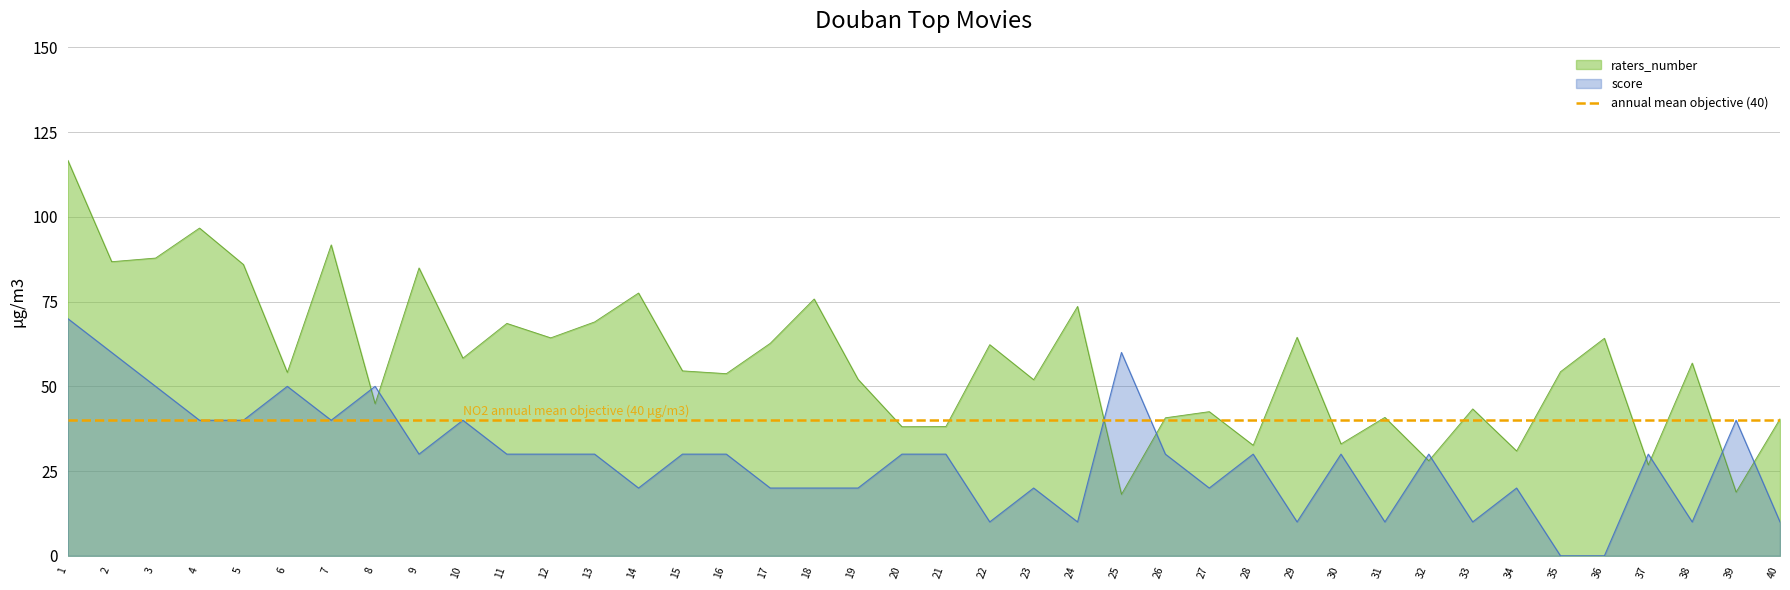

At how many categories does at least one series exceed 82?

7